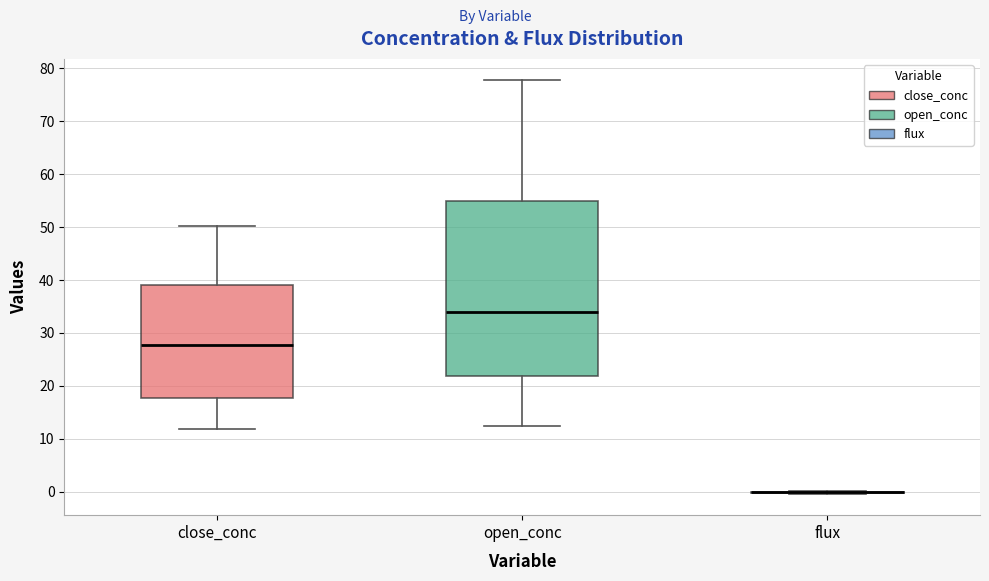

Comparing the boxes themselves (not the whiskers), which one is the tallest?

open_conc